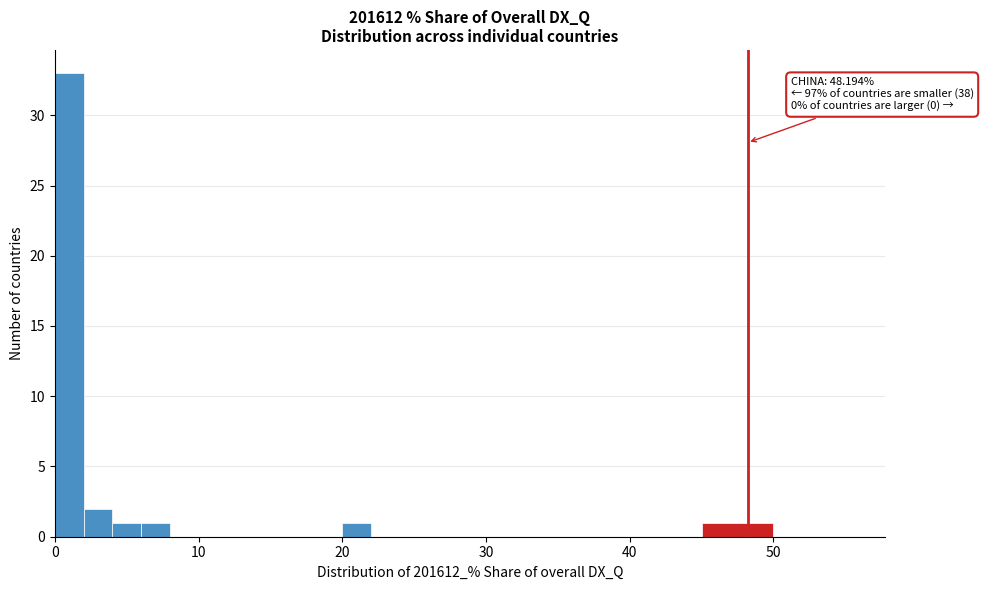

Read against the x-axis, roughly where is the centre of the tallest bar?

1